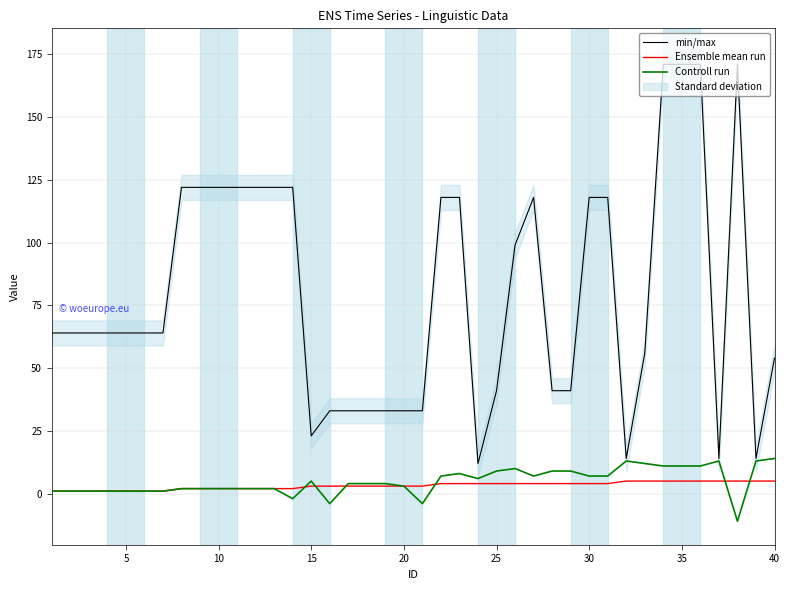

Which series has the widest spread of values?

min/max